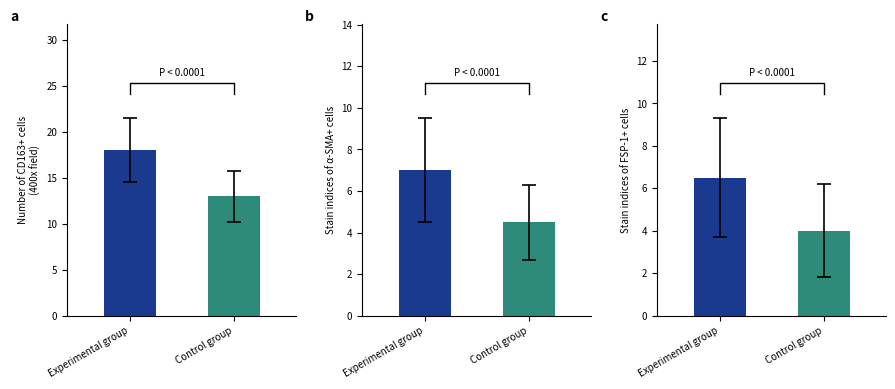

Read the value at Experimental group.

6.5